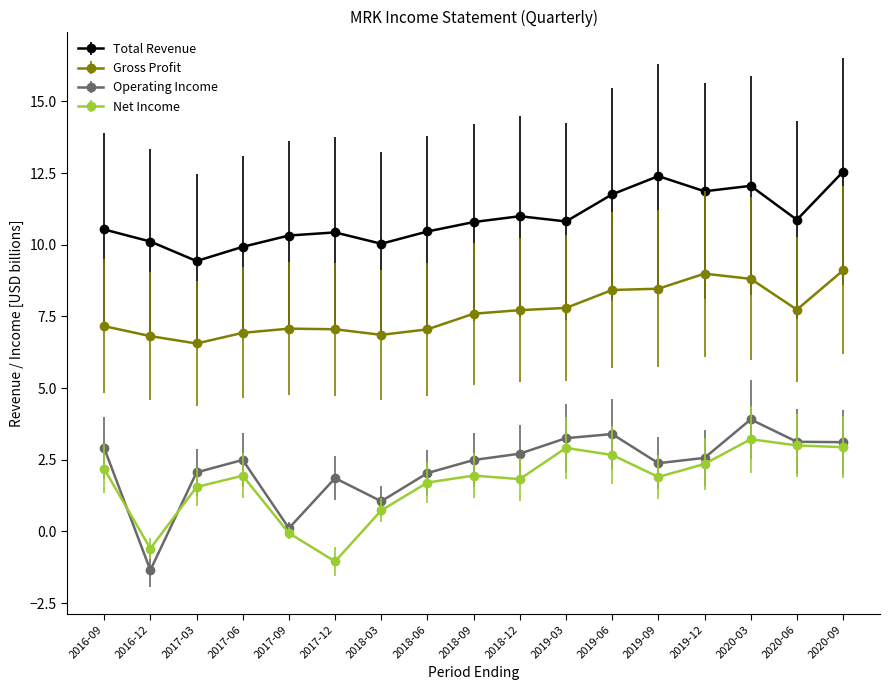

At which category does Operating Income reach its first local peak?

2017-06